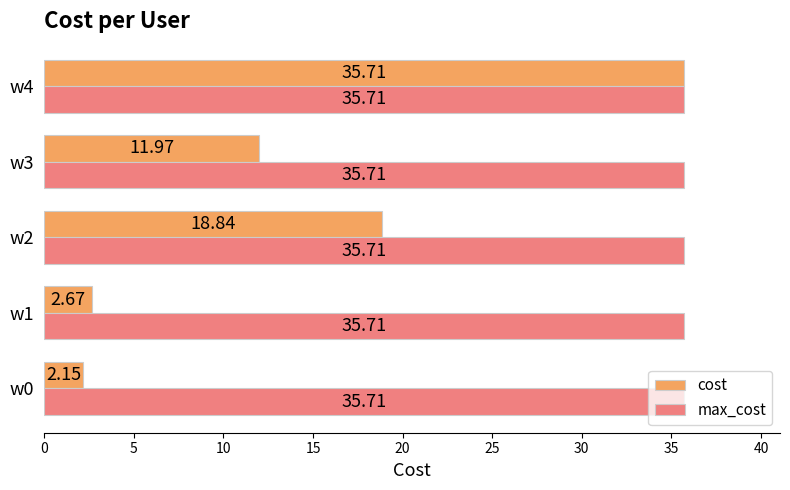

Which series has the largest total across all categories?

max_cost